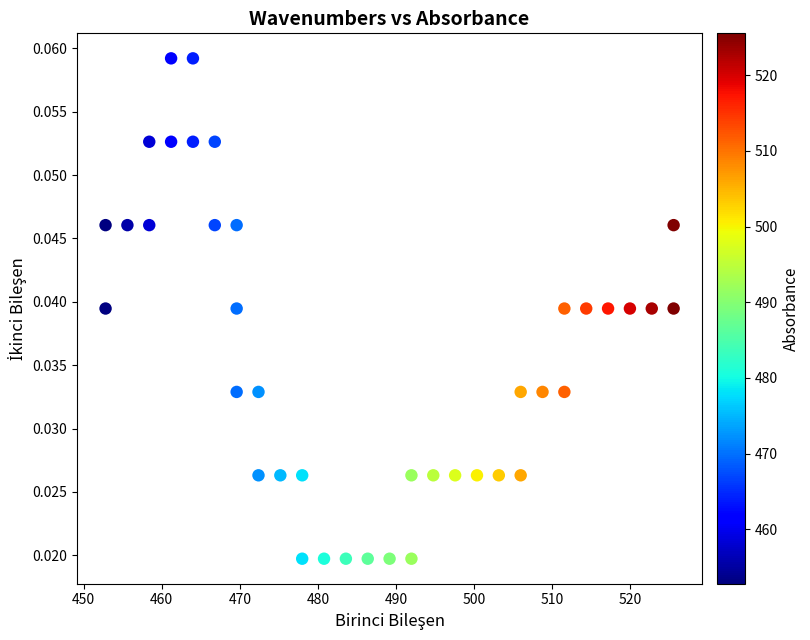

What is the range of X values (max minus min)?

72.7